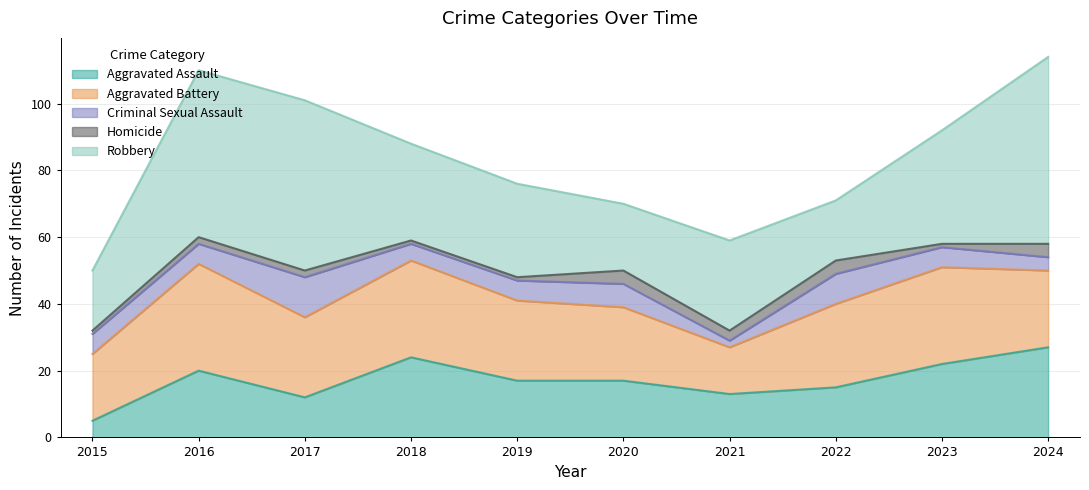

Where is the first local maximum for Aggravated Assault?

2016